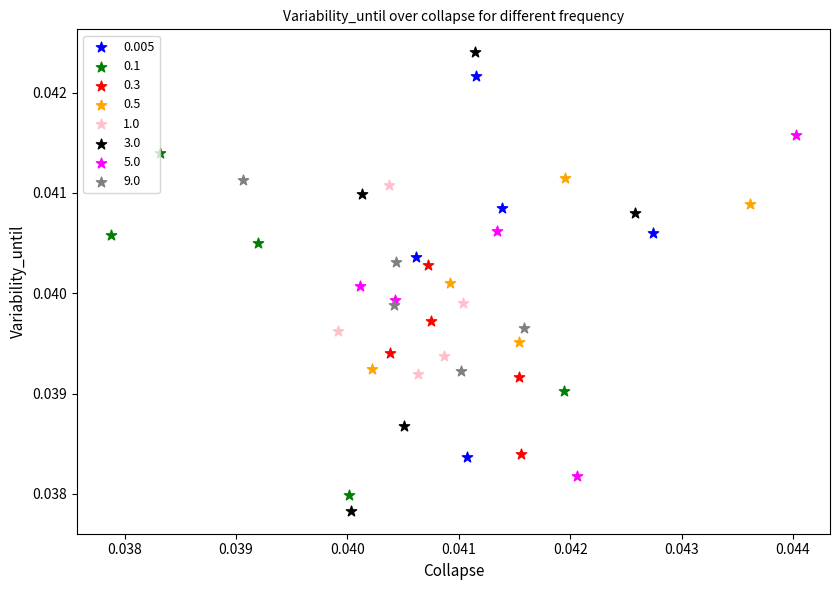

Which series has the largest Y range (max minus min)?

3.0